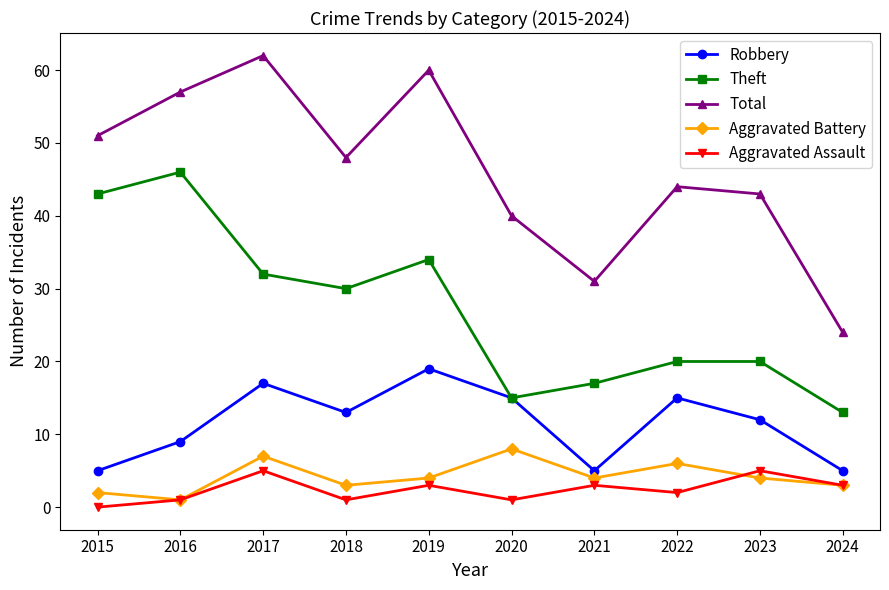

What is the difference between the maximum and second lowest values in the Total series?

31